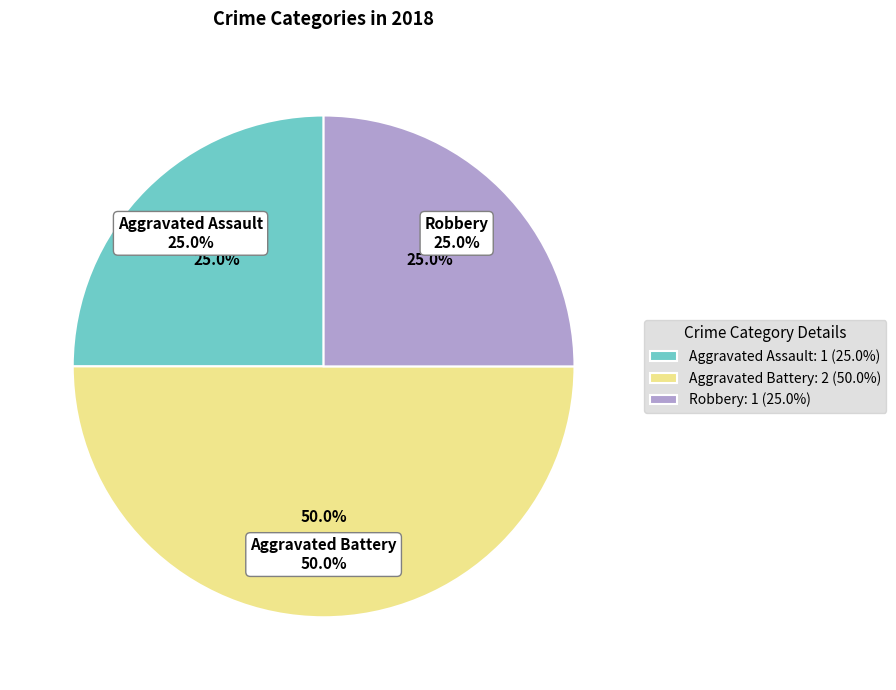

Between Robbery and Aggravated Battery, which is larger?

Aggravated Battery